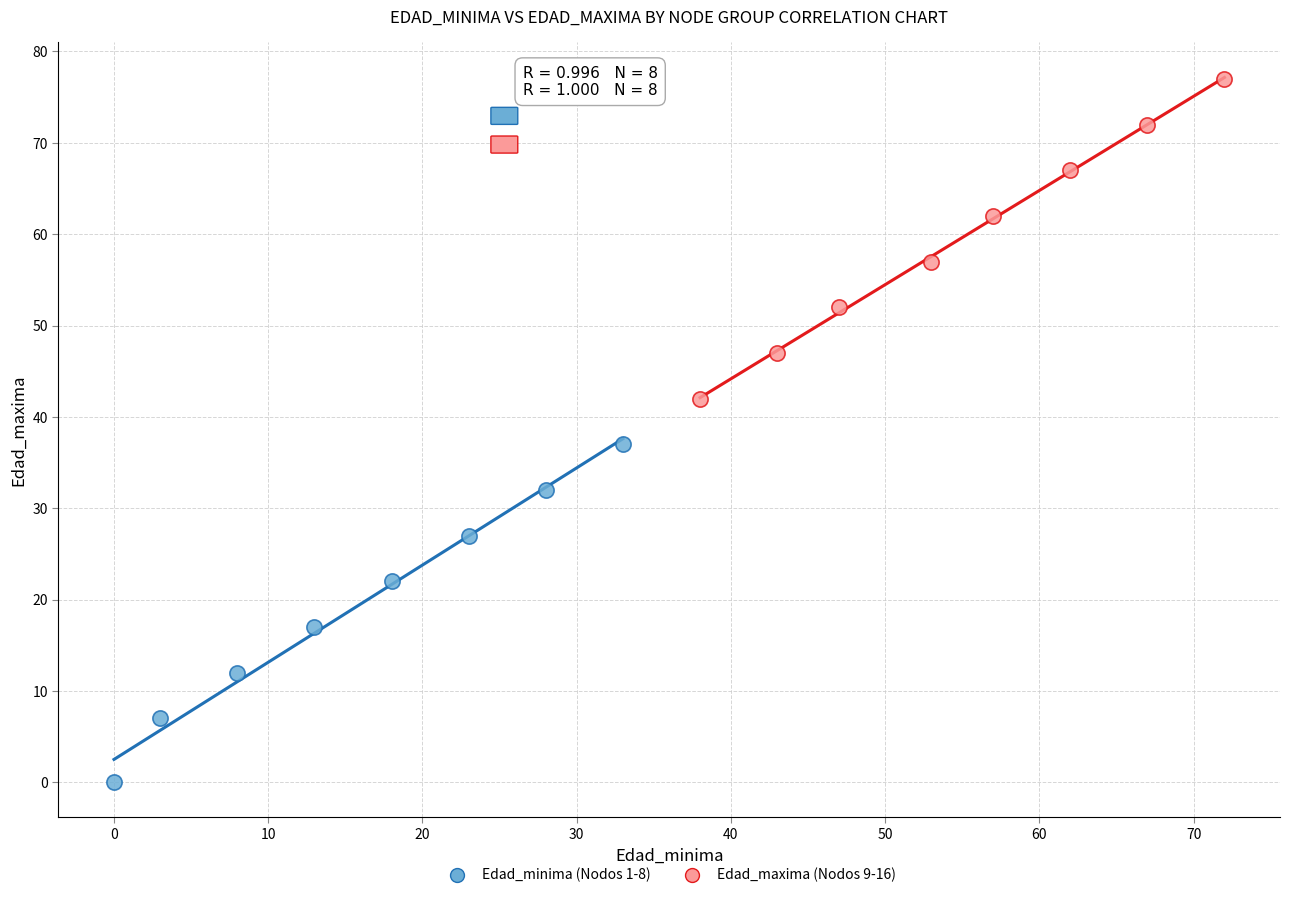

Which series has the widest spread of Y values?

Edad_minima (Nodos 1-8)